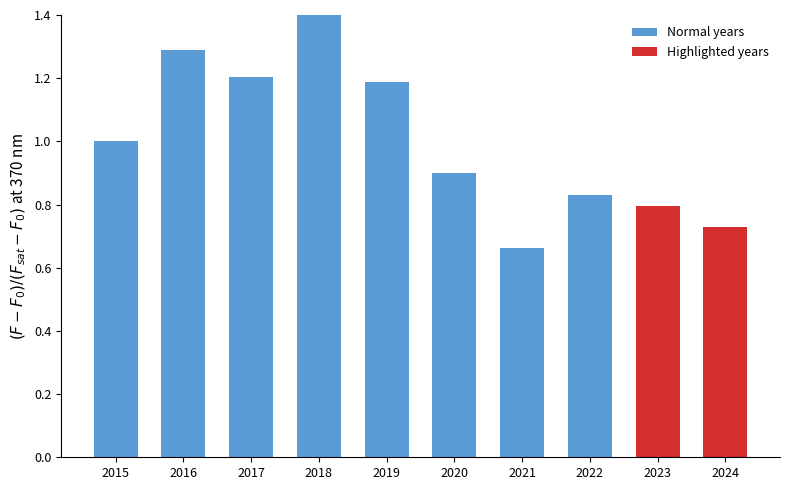

List the labels in order of value, largest first.

2018, 2016, 2017, 2019, 2015, 2020, 2022, 2023, 2024, 2021